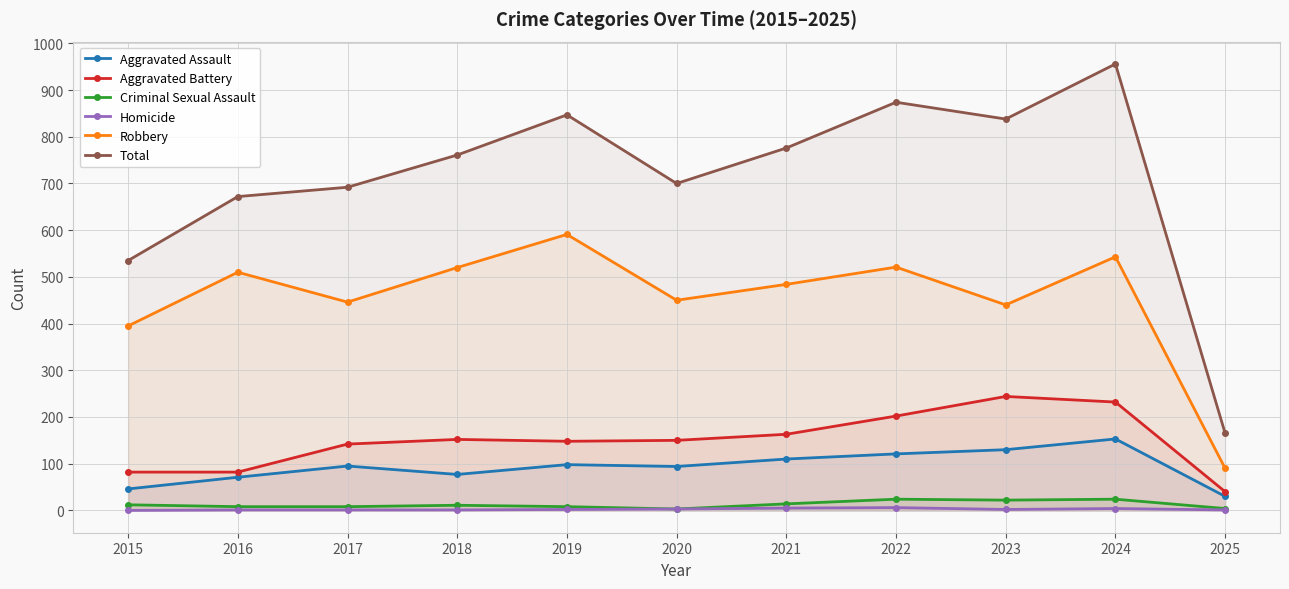

What are all the series names shown in the legend?

Aggravated Assault, Aggravated Battery, Criminal Sexual Assault, Homicide, Robbery, Total